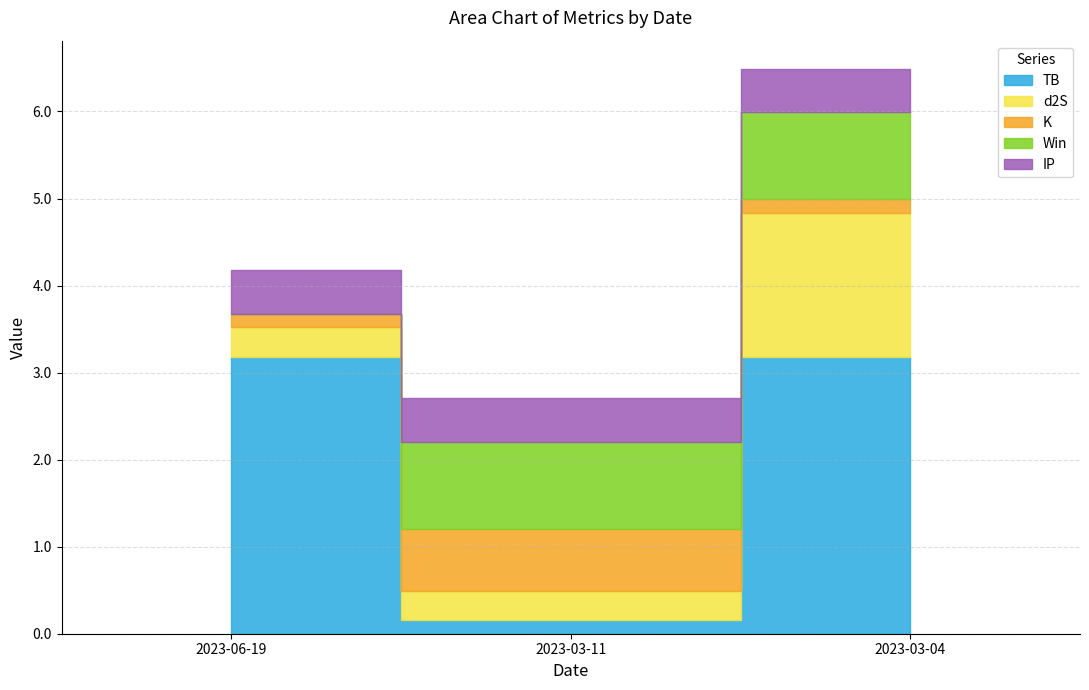

At which category is the sum across all series the highest?

2023-03-04